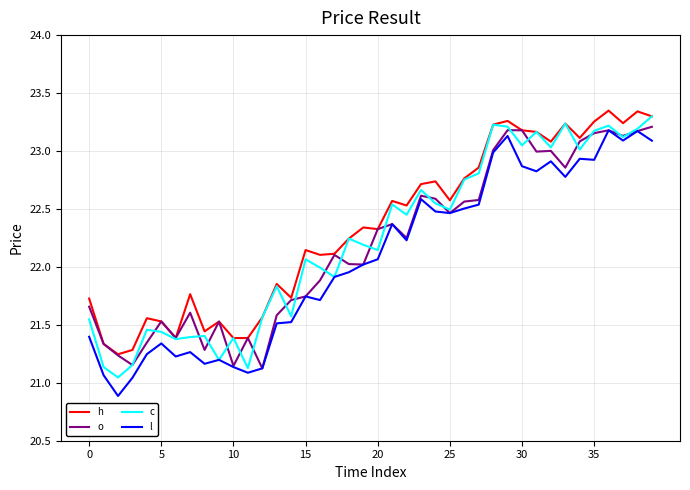

What is the minimum value shown in the chart?

20.9